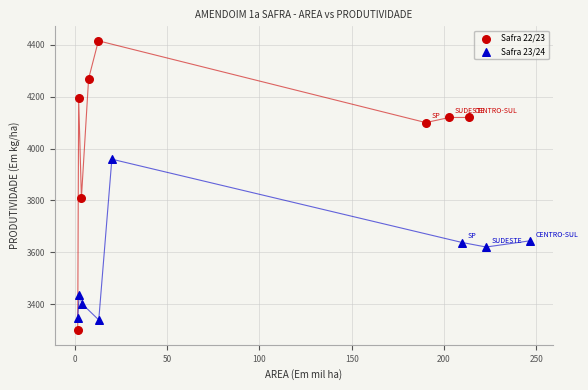

Which series has the widest spread of Y values?

Safra 22/23